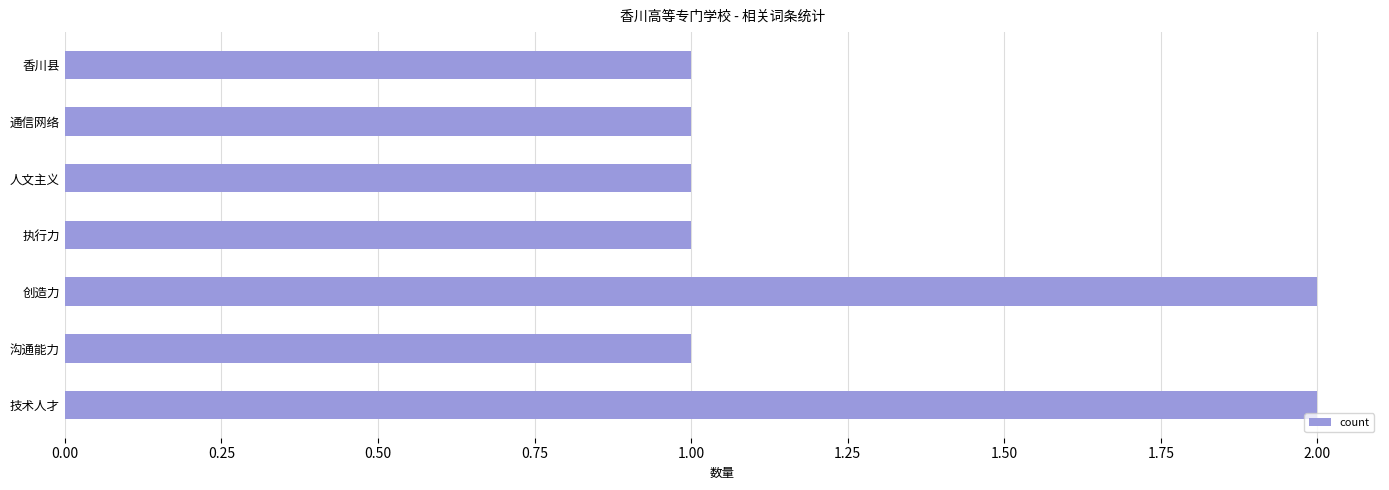

What is the sum of the values at 人文主义 and 技术人才?

3